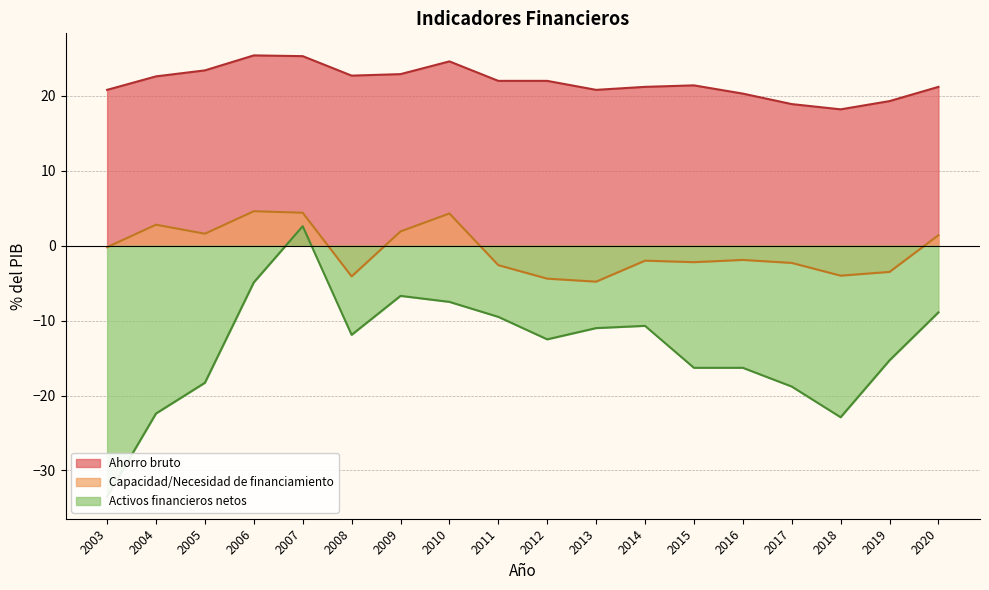

What is the value of the Activos financieros netos point at the 8th from the left?

-7.5